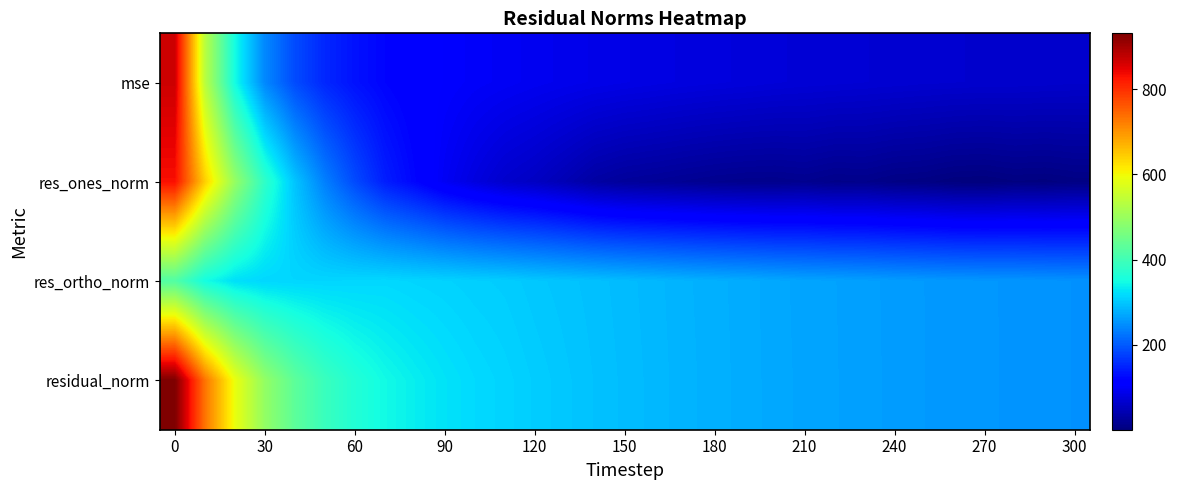

What is the maximum value shown in the chart?

931.3